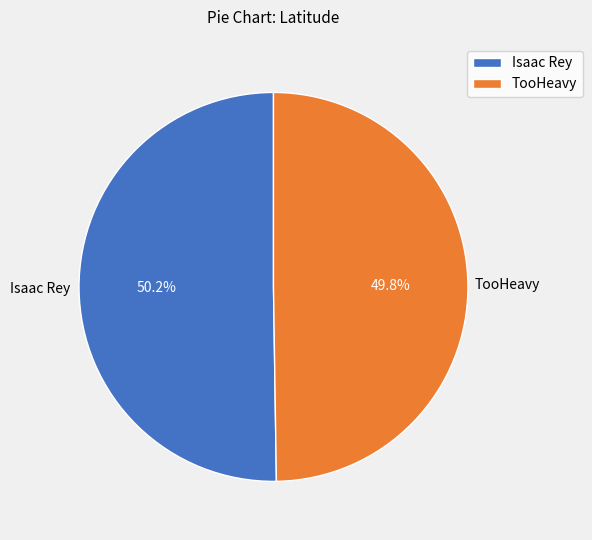

What is the ratio of the value at Isaac Rey to the value at TooHeavy?

1.0